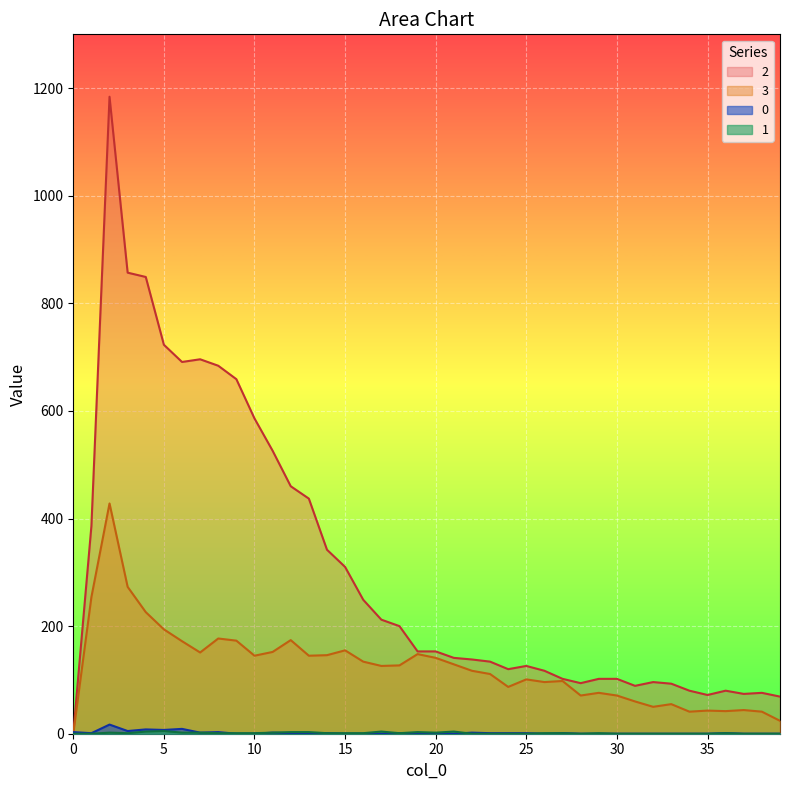

At how many categories does at least one series exceed 87?

33